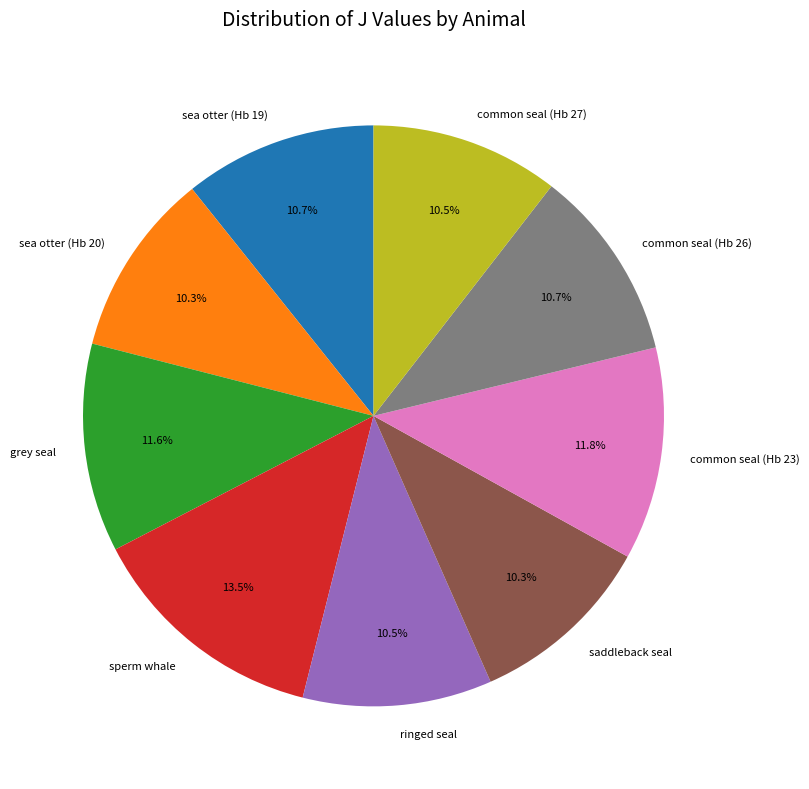

Combined, do grey seal and saddleback seal account for over 50%?

No